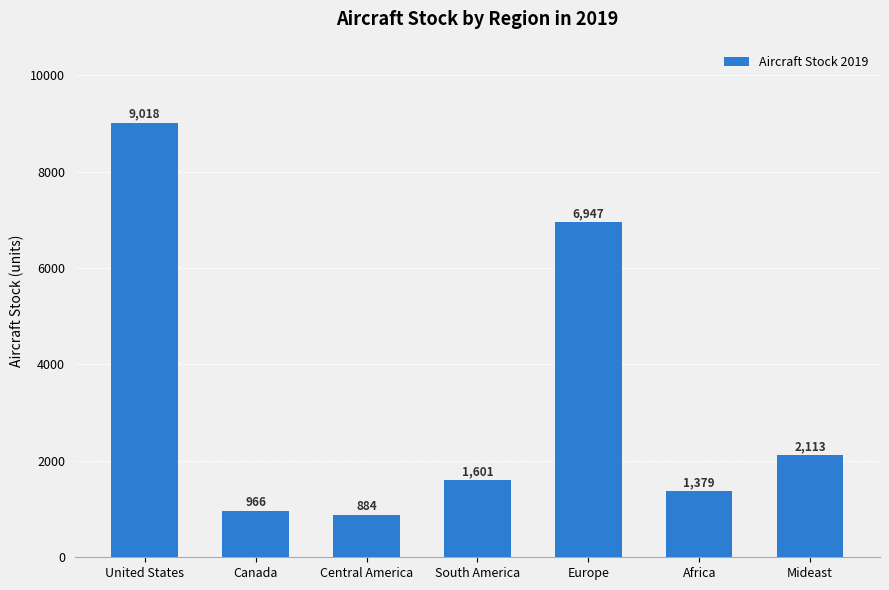

How many bars are there in total?

7